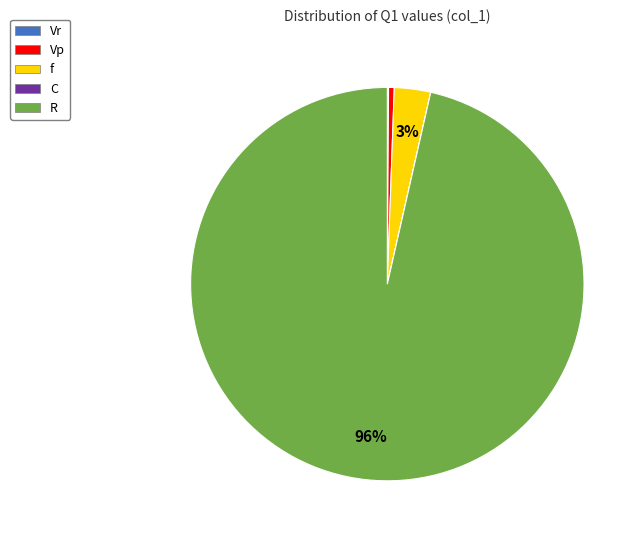

Does R account for over 50% of the chart?

Yes